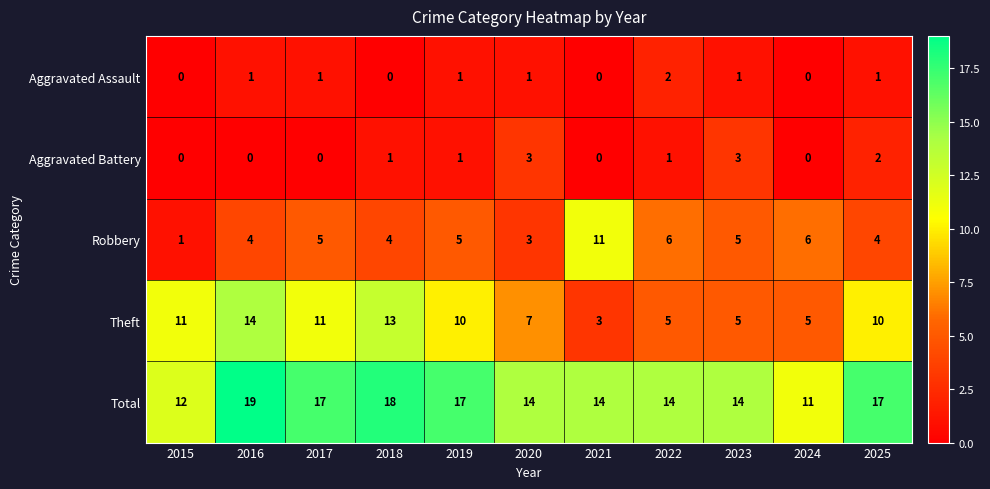

Which series has the widest spread of values?

Theft